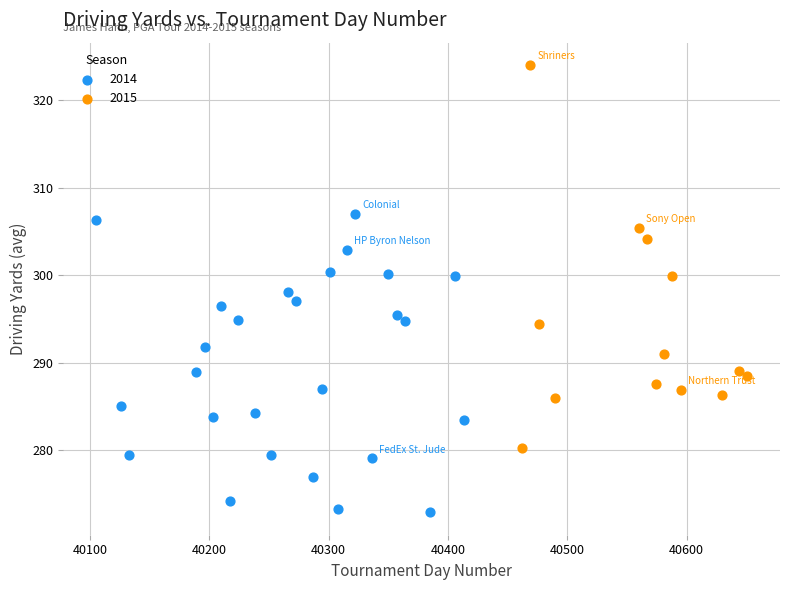

Which series contains the lowest Y value?

2014